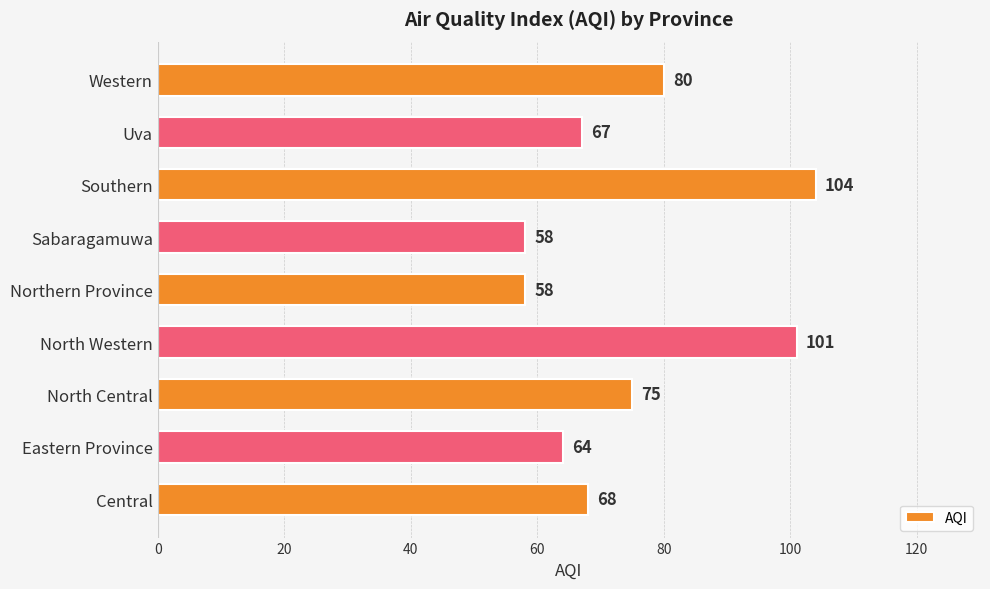

How many bars are there in total?

9